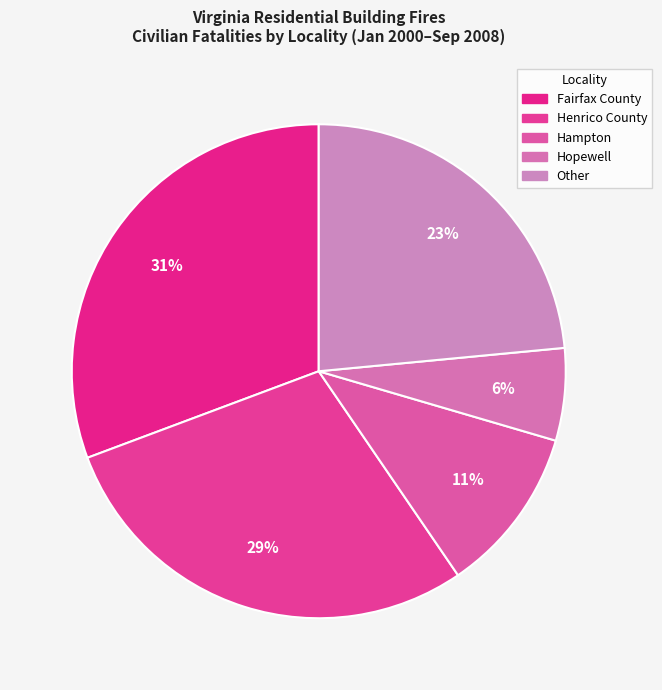

How many slices are in this pie chart?

5